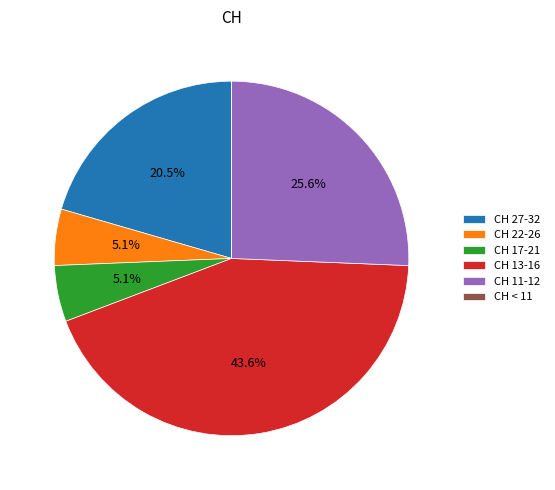

What percentage is NOT represented by CH 27-32?

79.5%